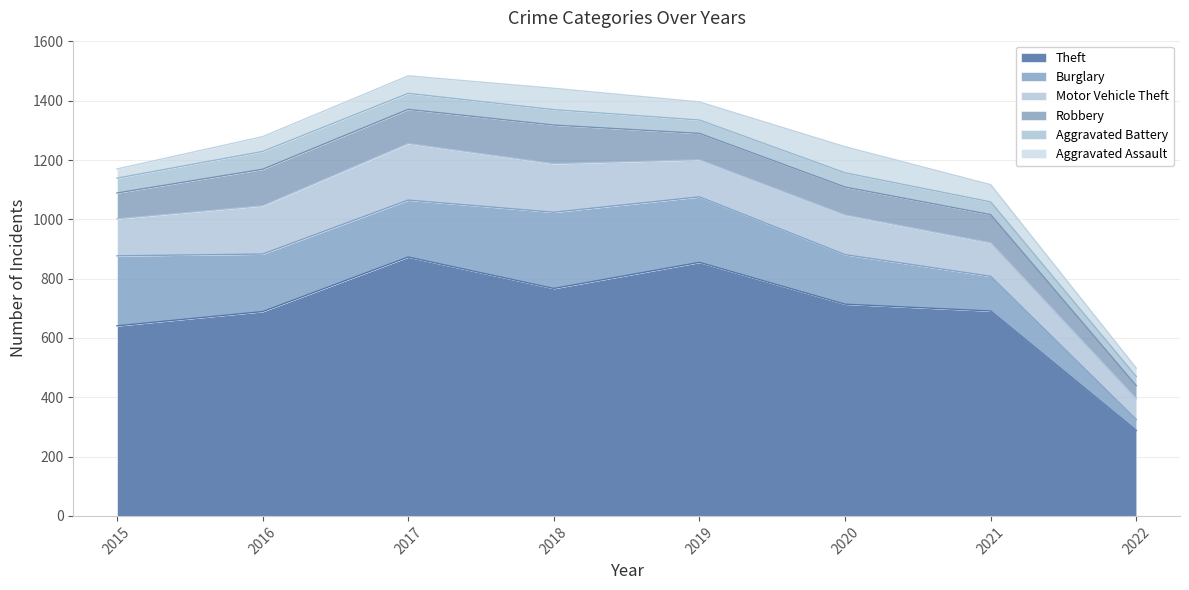

What is the sum of all Motor Vehicle Theft values?

1085